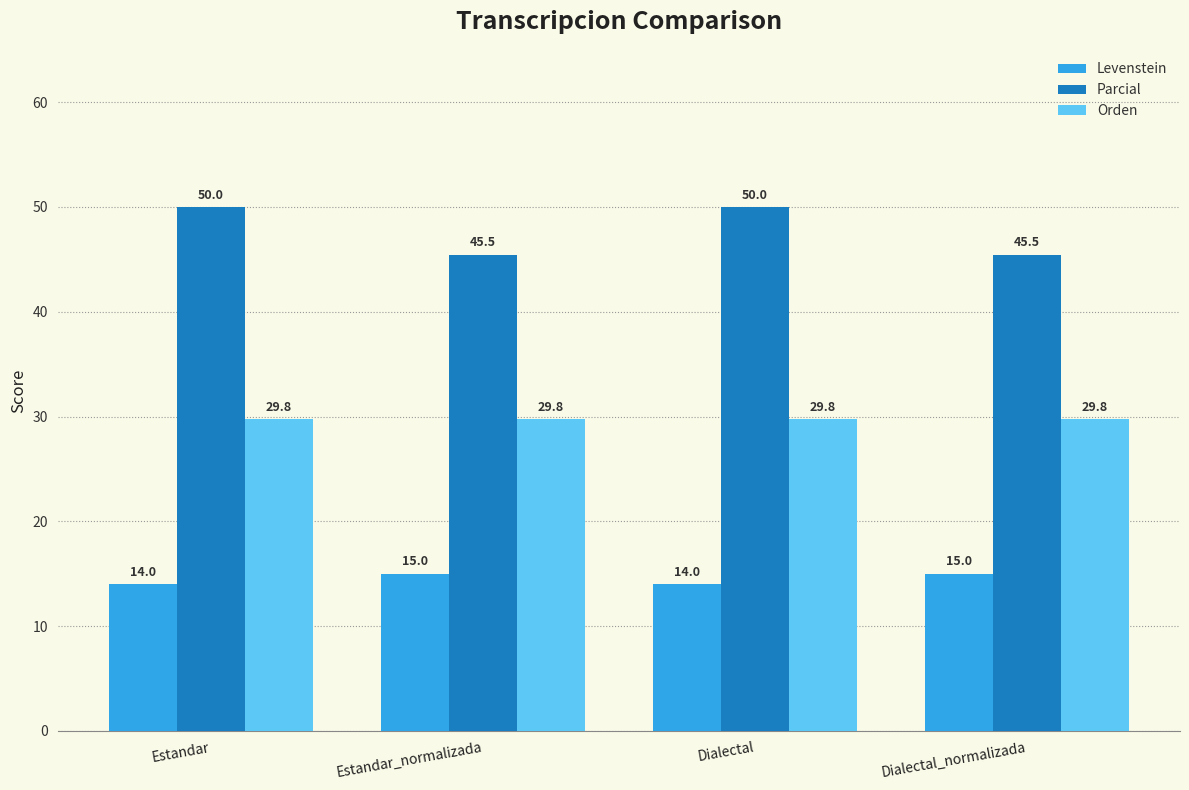

Which series has the largest range (max minus min)?

Parcial